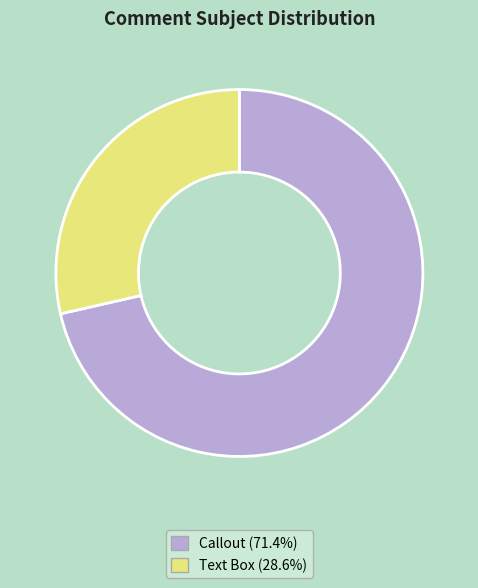

Rank the categories by value from lowest to highest.

Text Box, Callout